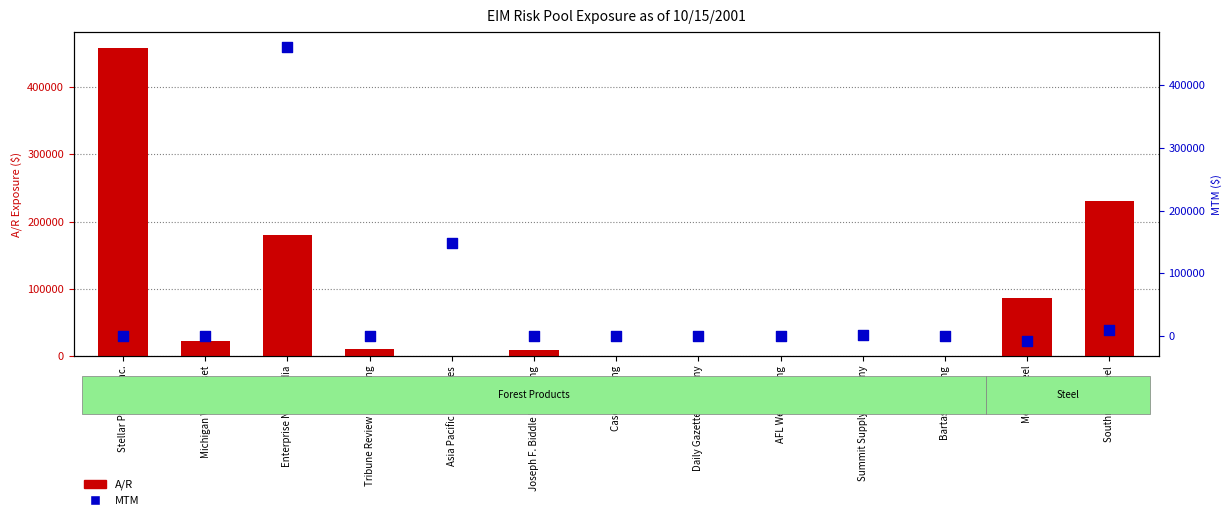

Is the value of A/R at Stellar Printing Inc. greater than the value of MTM at Daily Gazette Company?

Yes